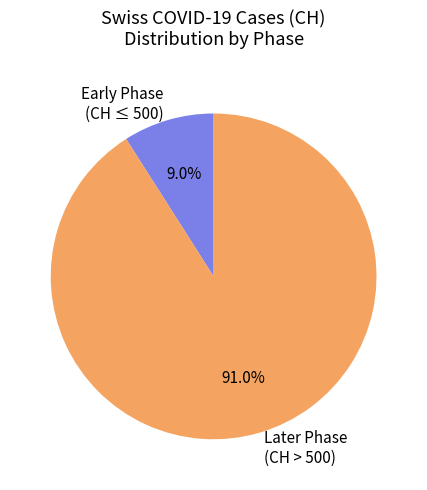

What portion of the pie excludes Early Phase (CH ≤ 500)?

91.0%